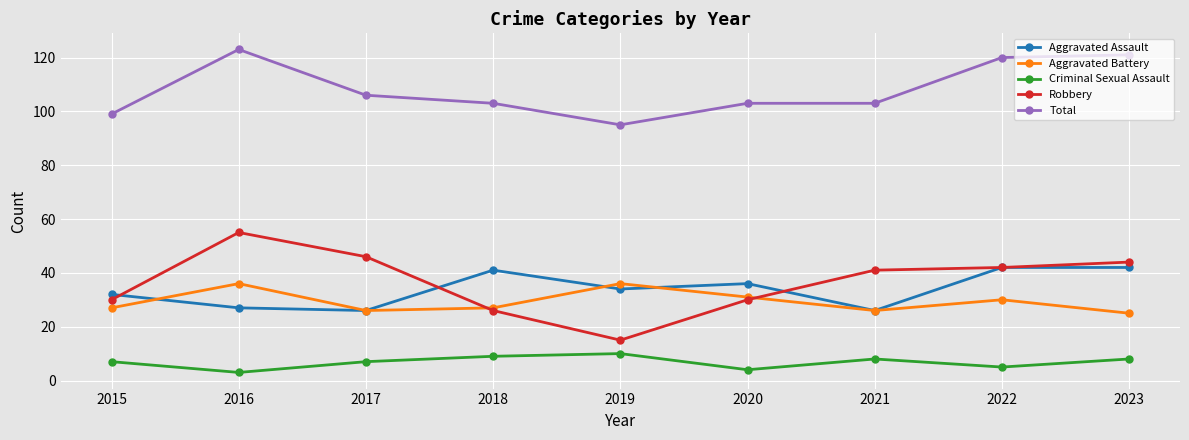

How many lines are shown in the chart?

5